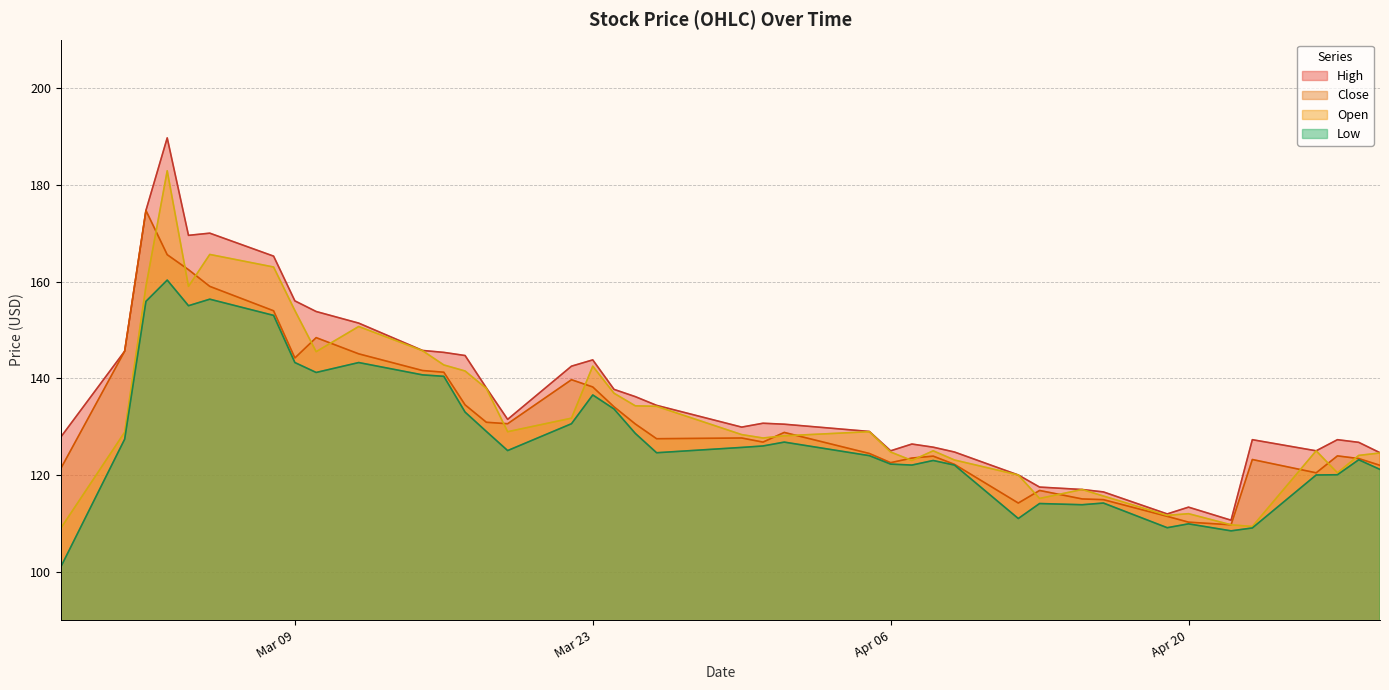

Which series has the largest range (max minus min)?

High